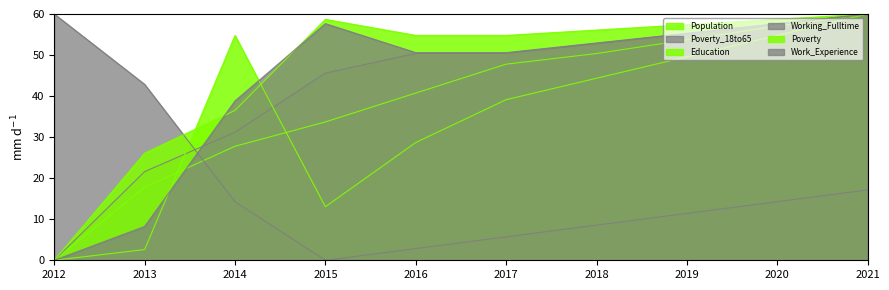

What is the difference between the highest and lowest values at 2013?

40.2